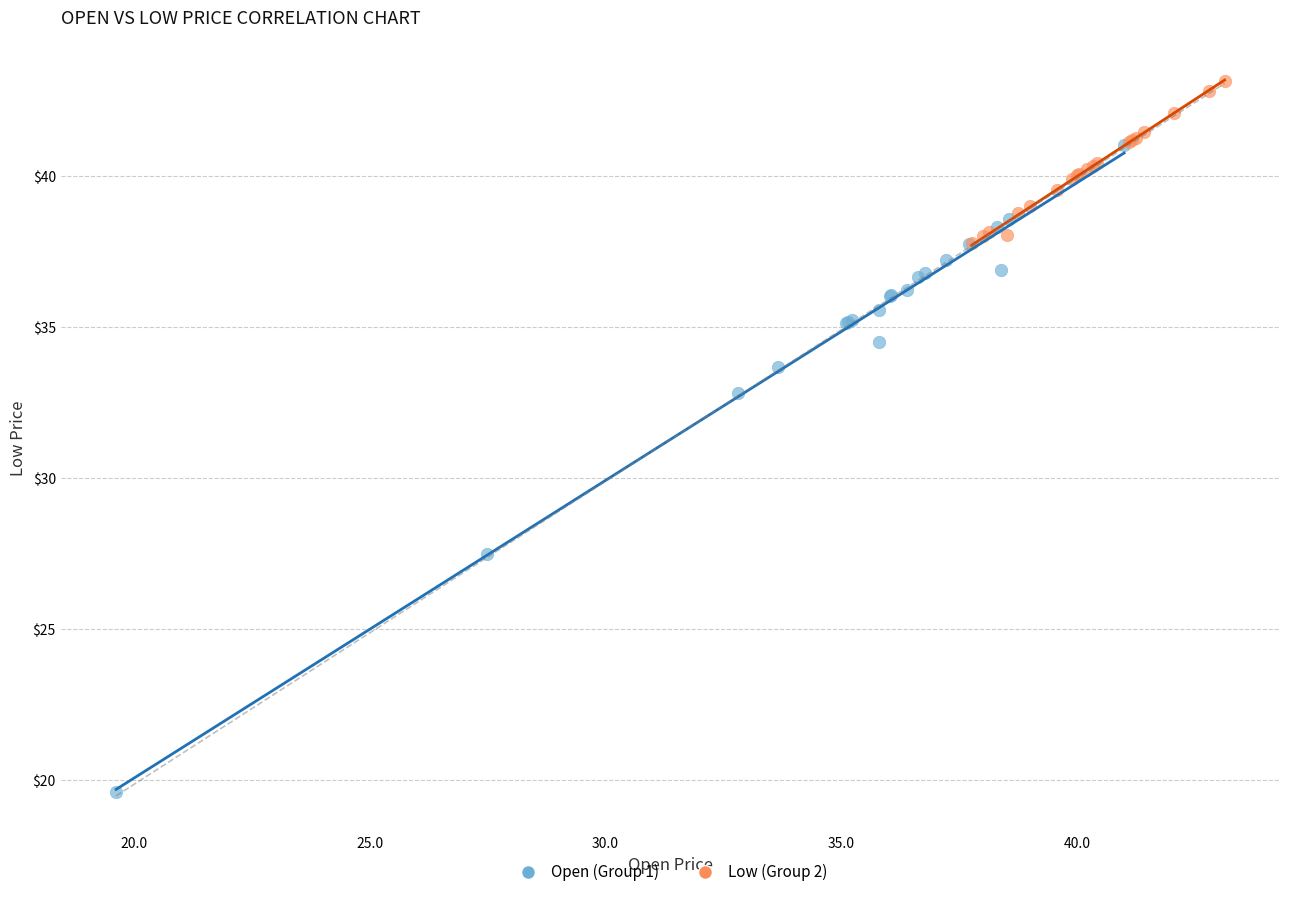

Which series contains the highest Y value?

Low (Group 2)